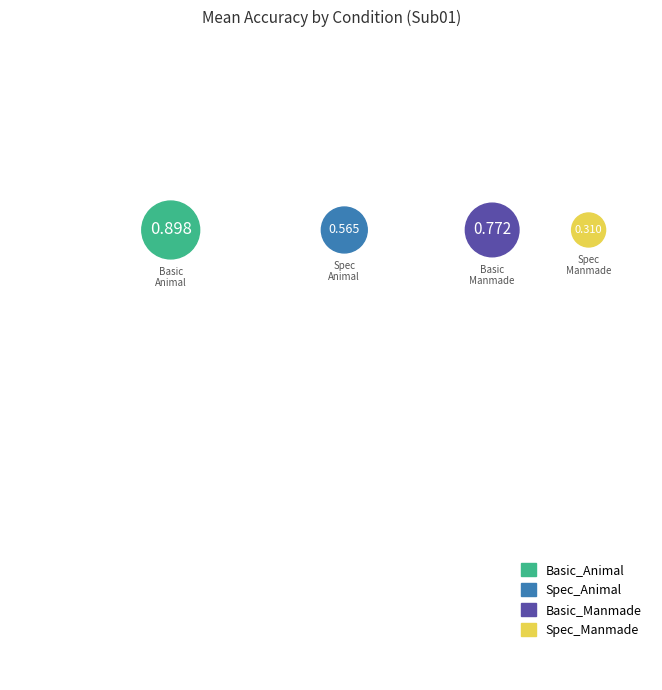

Do Spec_Manmade and Spec_Animal together represent more than half of the pie?

No